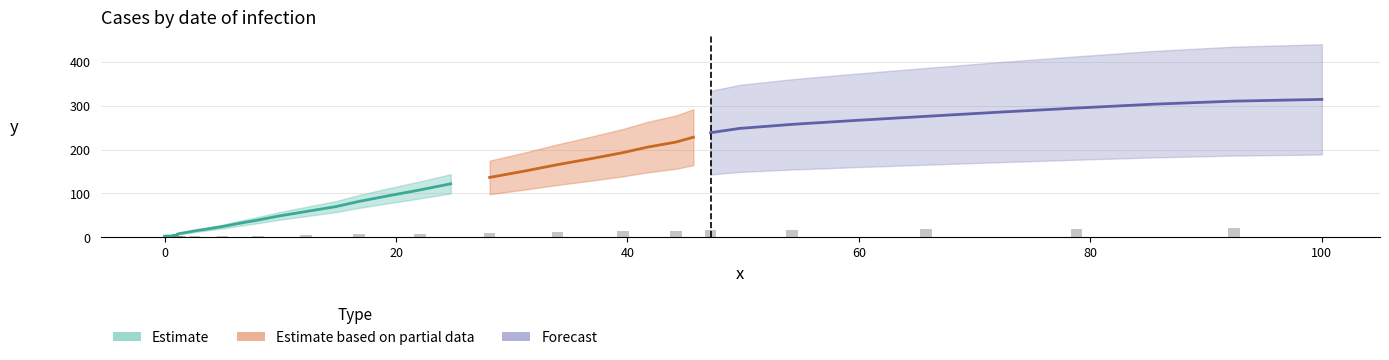

What is the value of the x bar at the 24th from the left?

39.8